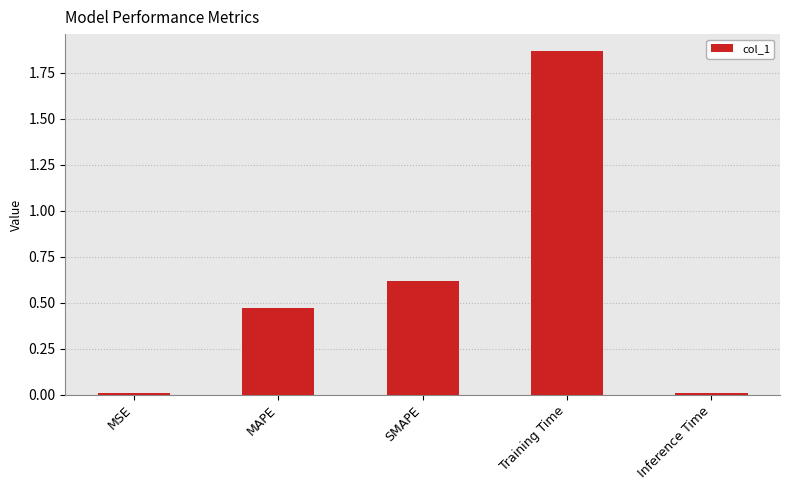

True or false: the data shows 3.1 at Training Time.

False